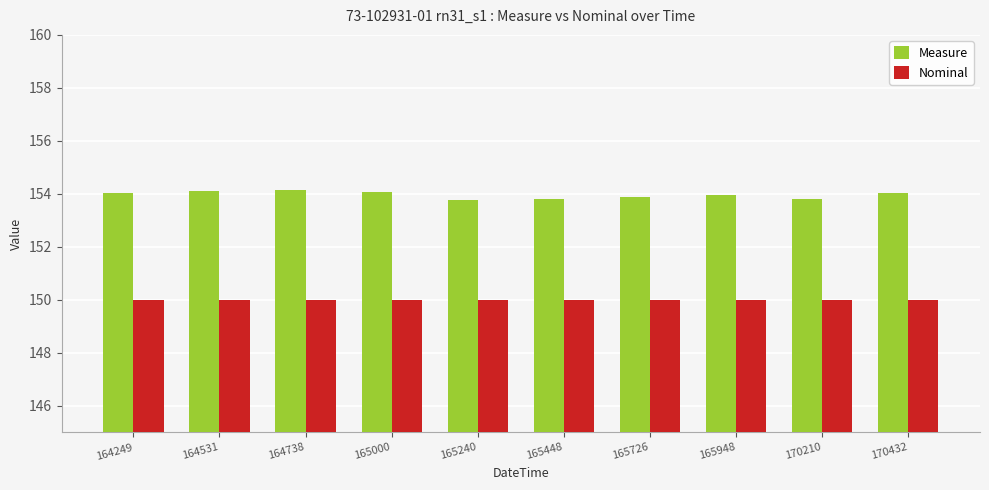

How many data points does each series have?

10